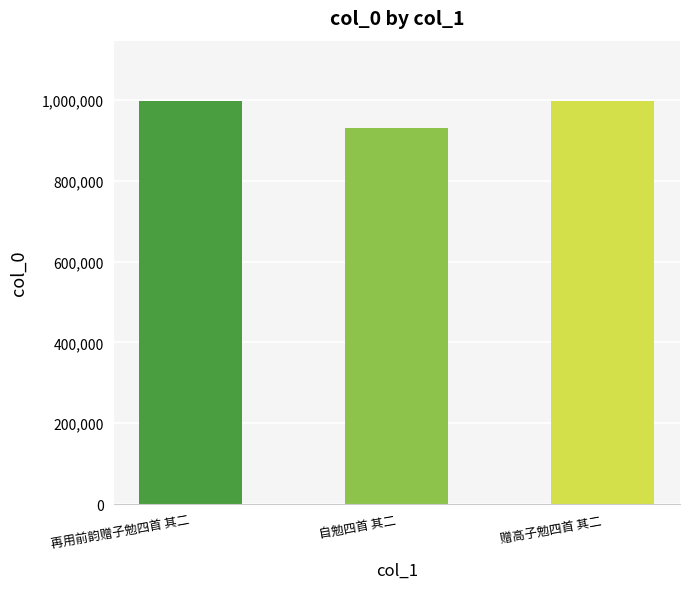

What position from the left is 赠高子勉四首 其二?

3